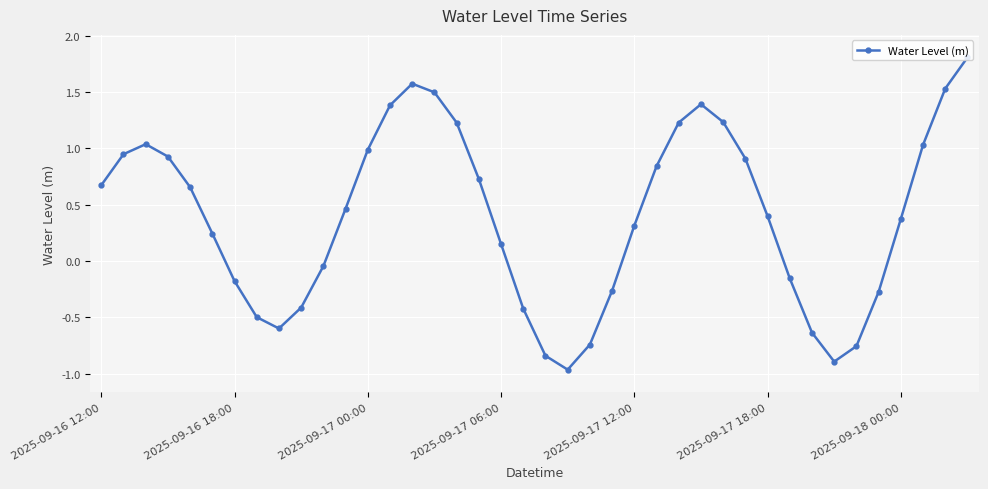

Is this an area chart (filled region under the line)?

No